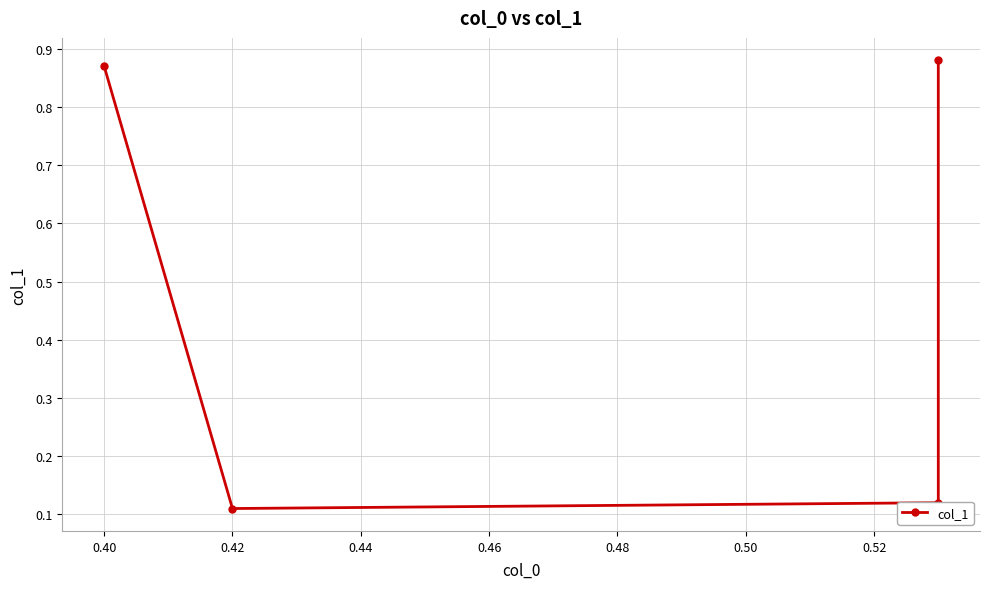

Reading right to left, what are all the values shown in this chart?

0.9	0.1	0.1	0.9